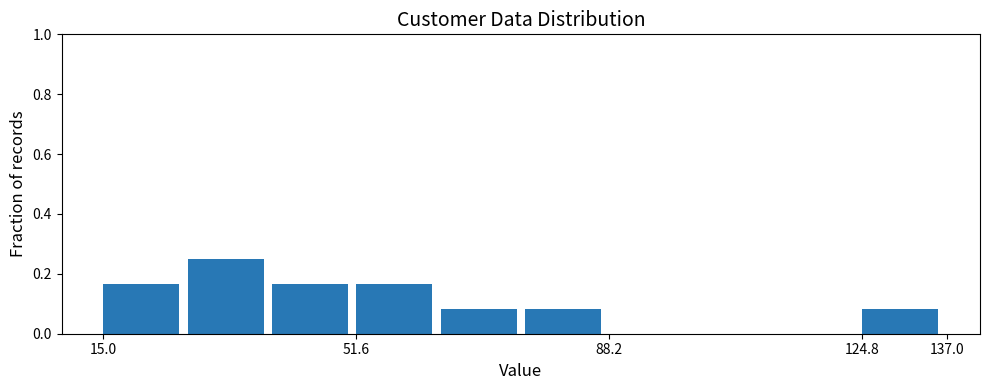

Reading left to right, list every bar in this chart as the range it spans on the x-axis followed by its height. Neither the bar edges nor the heights are printed on the chart, so give them approximately, as read against the axes.

15.0 to 27.2: 0.16
27.2 to 39.4: 0.26
39.4 to 51.6: 0.16
51.6 to 63.8: 0.16
63.8 to 76.0: 0.08
76.0 to 88.2: 0.08
88.2 to 100.4: 0
100.4 to 112.6: 0
112.6 to 124.8: 0
124.8 to 137.0: 0.08